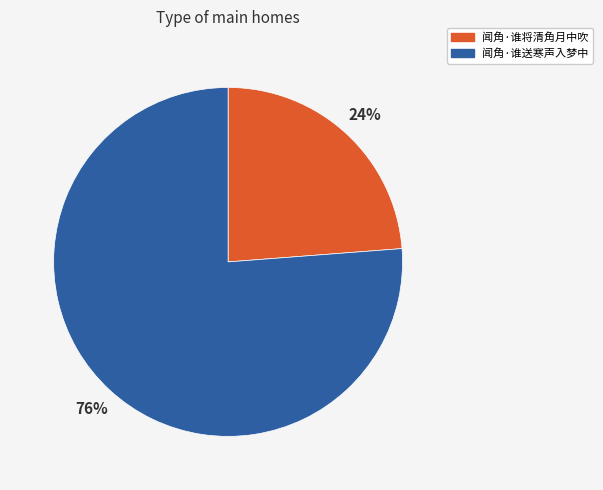

Which category has the smallest portion of the pie?

闻角·谁将清角月中吹